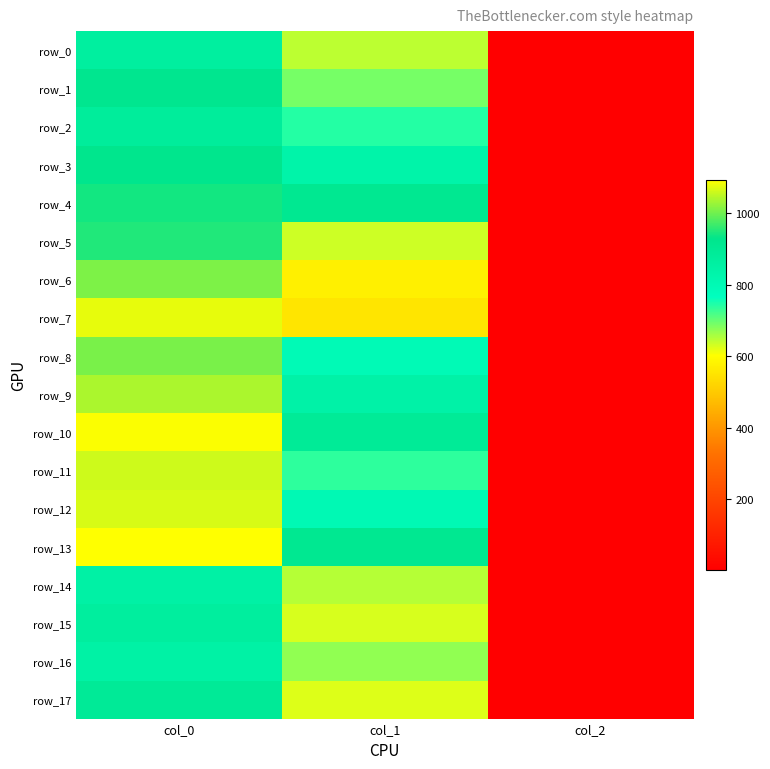

Is it true that row_8 equals 793.1 at col_1?

True